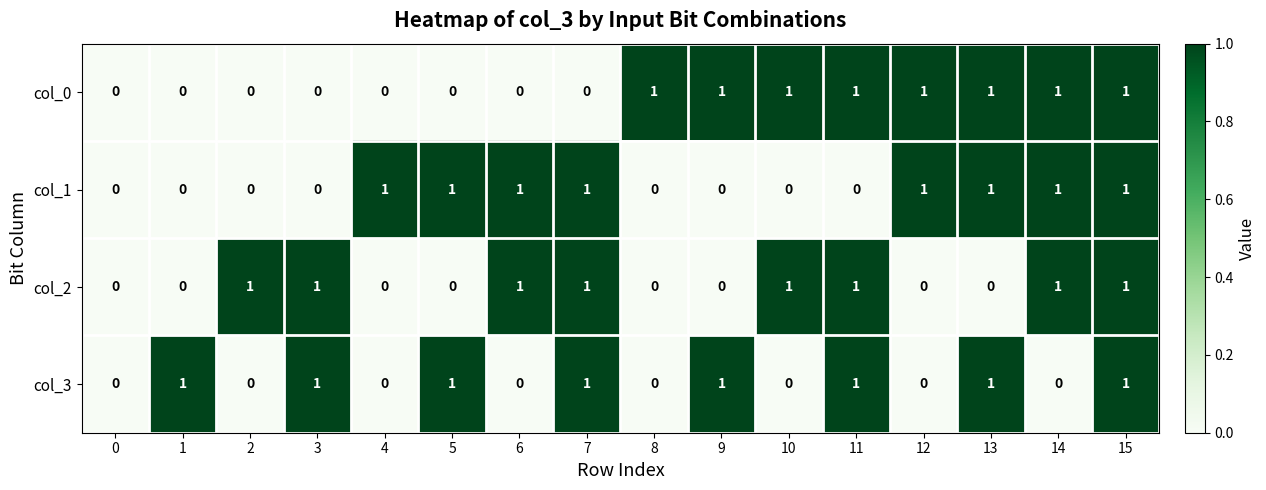

The col_0 series shows 0 at 2. True or false?

True